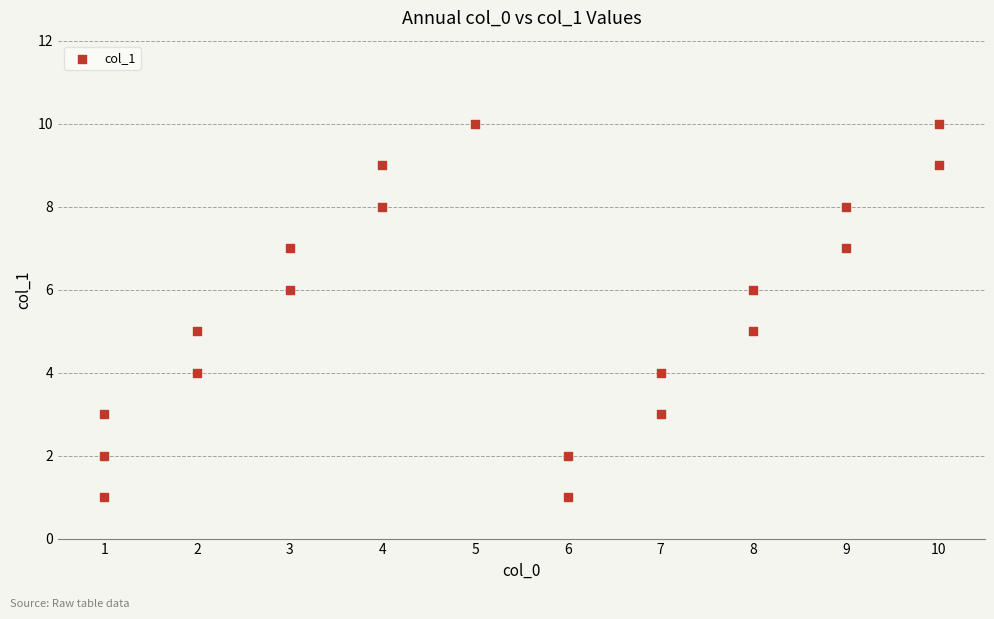

What is the range of X values (max minus min)?

9